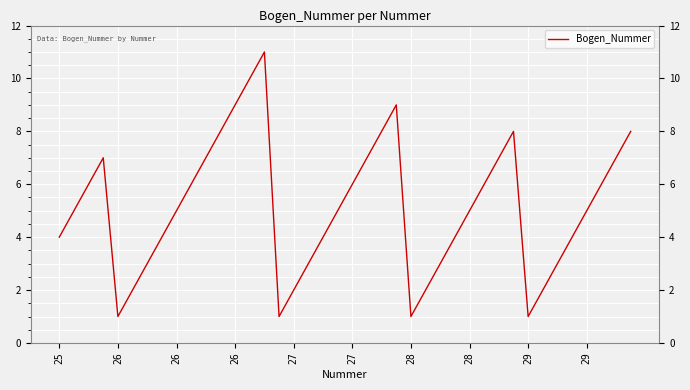

What is the maximum value shown in the chart?

11